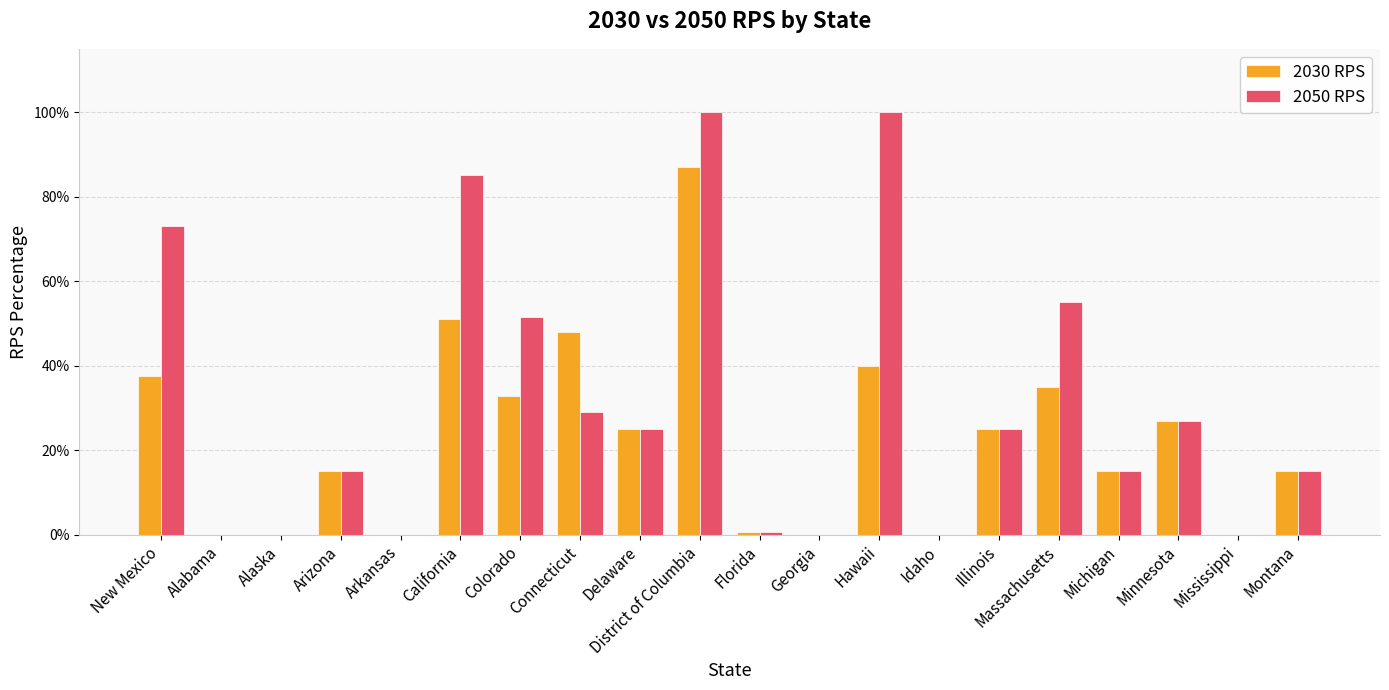

What is the average value of the 2050 RPS series?

0.3